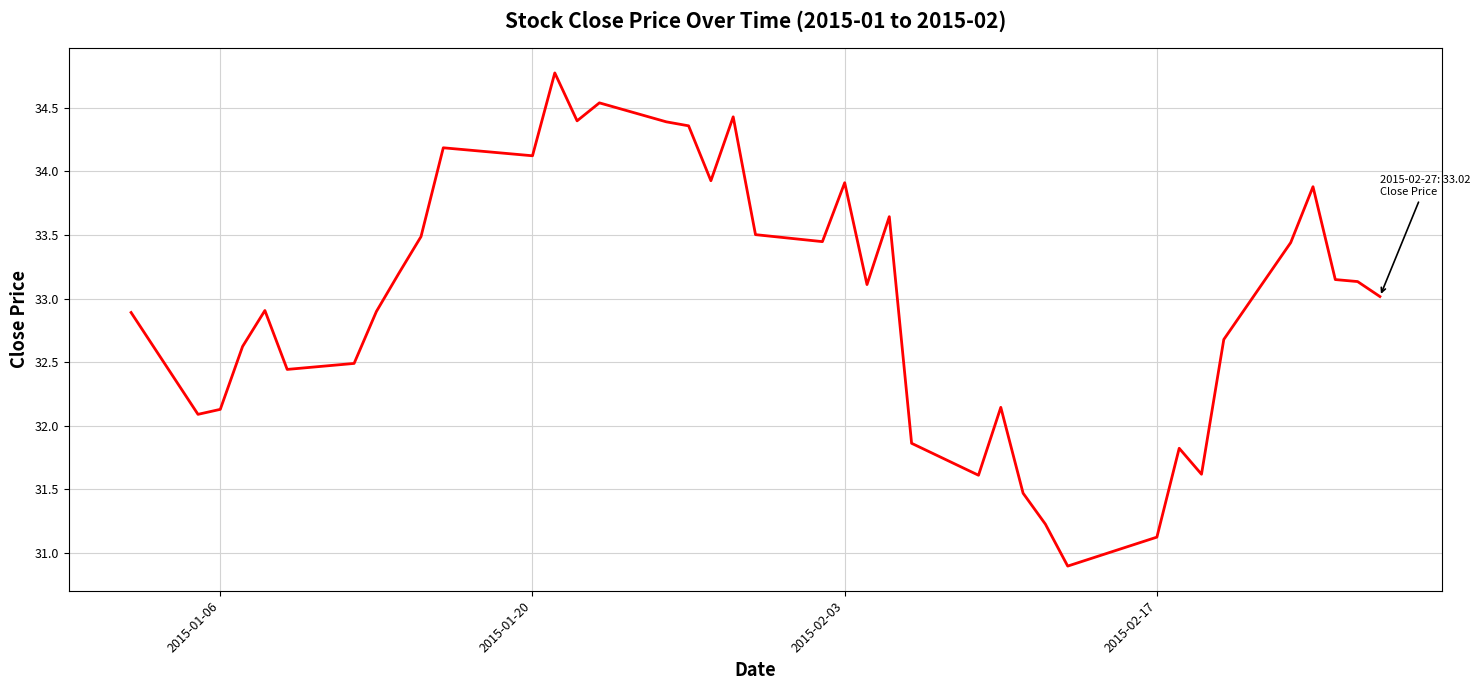

What is the average value?

33.0